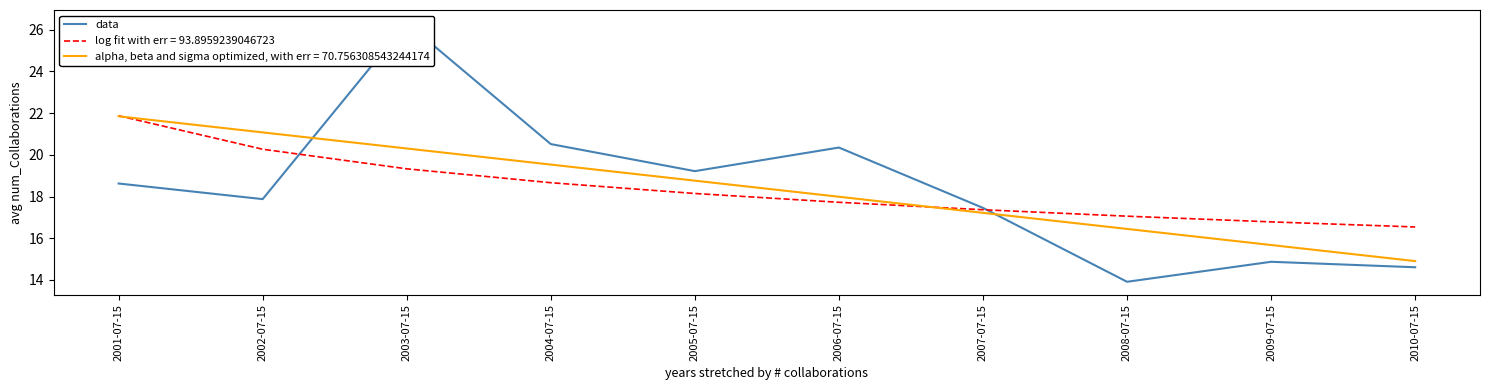

The chart shows a value of 3.9 at 2010-07-15. True or false?

False